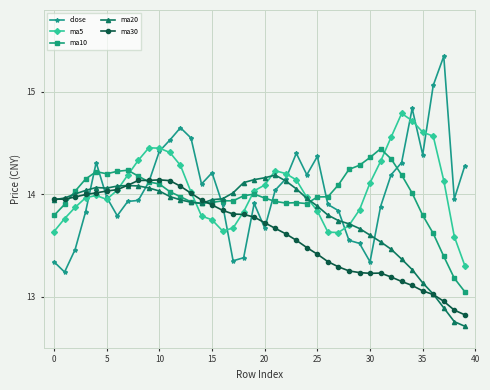

True or false: ma20 has more than 1 points higher than both neighbors.

True